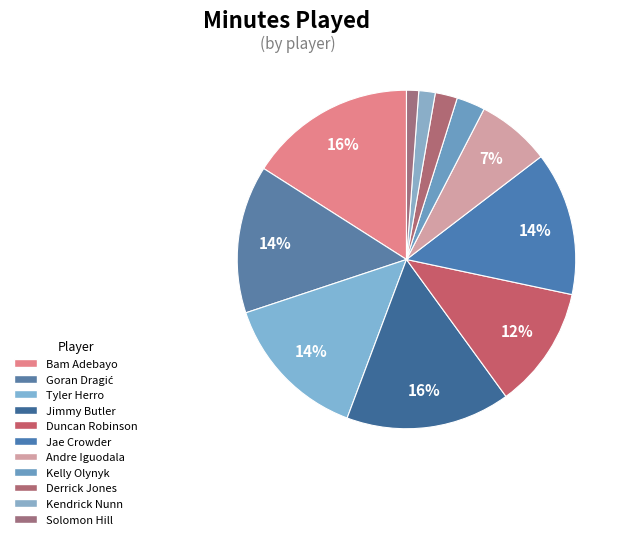

Approximately how many times larger is the value at Solomon Hill compared to Jimmy Butler?

0.1